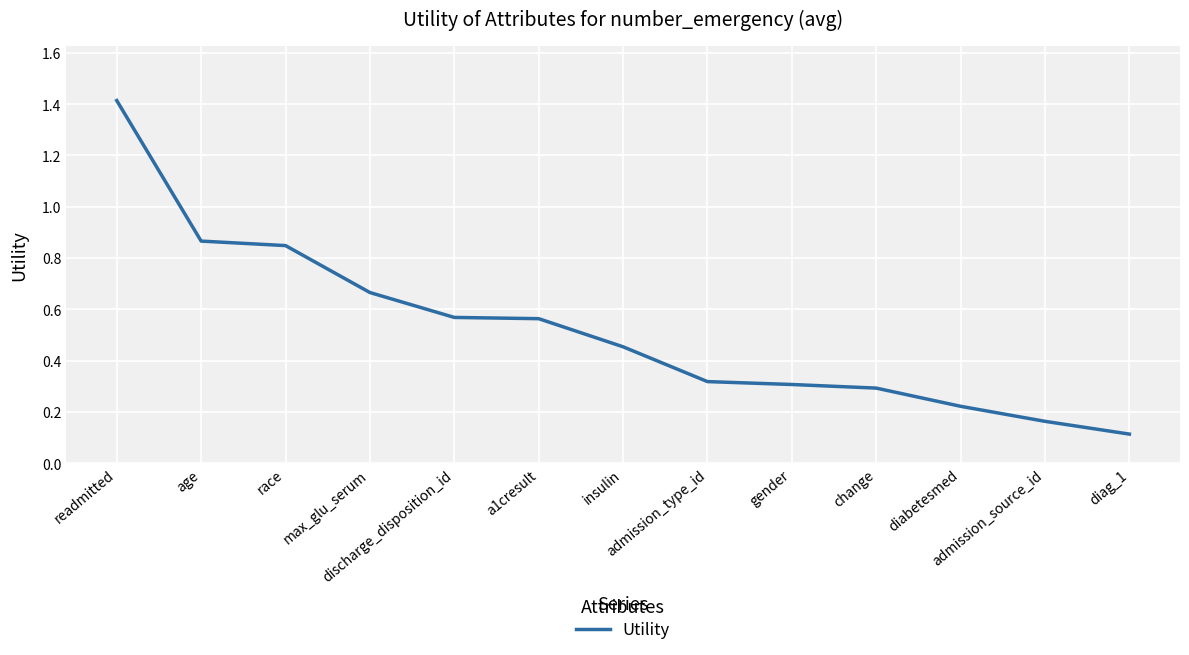

What is the maximum value shown in the chart?

1.4